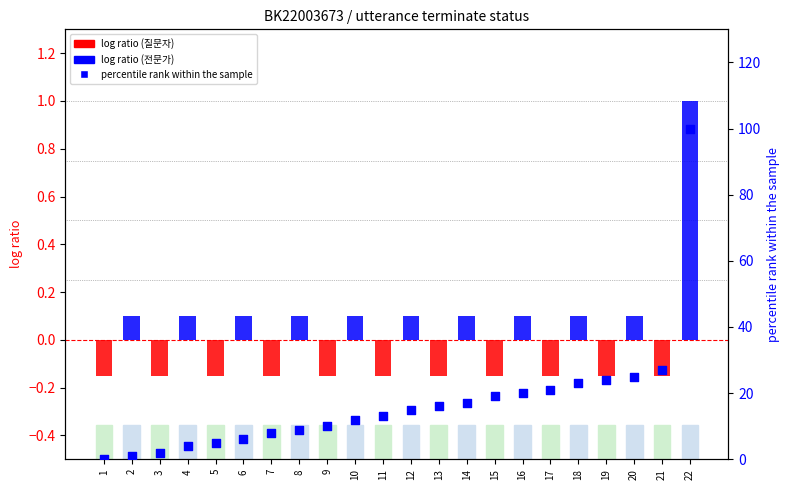

Which has a higher value, 16 or 20?

20